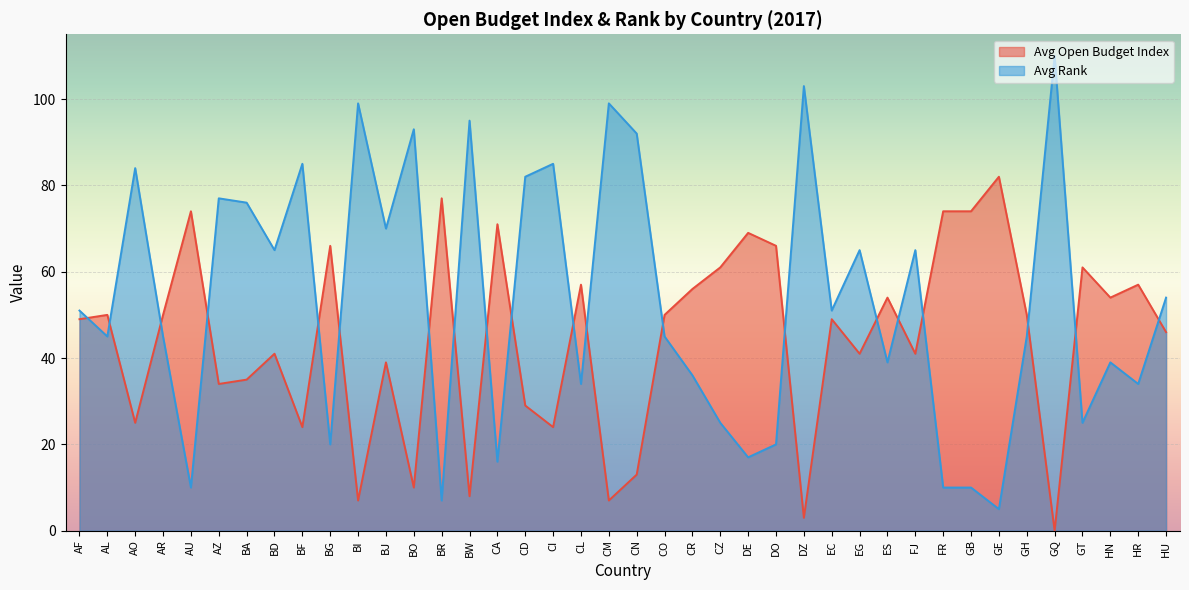

How many data points in Avg Rank are above 51?

18